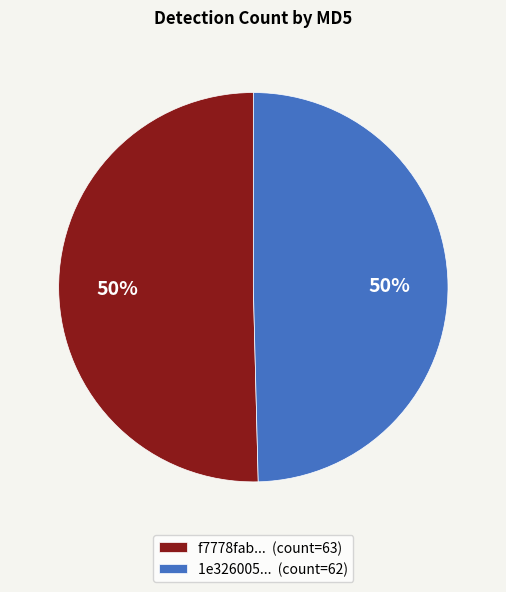

What percentage is the 1e326005... (count=62) slice, to the nearest percent?

50%